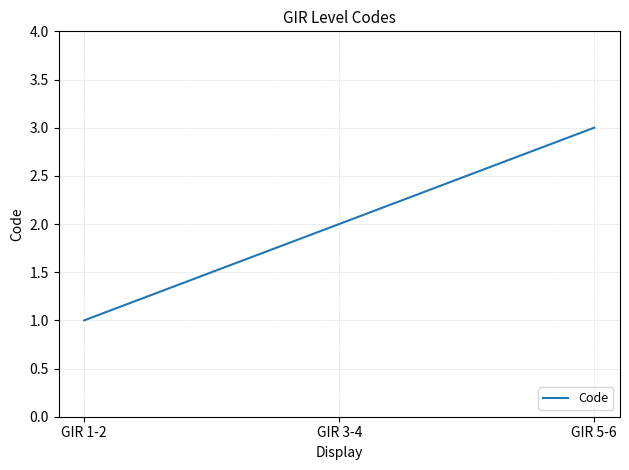

The value at GIR 1-2 is 1. True or false?

True